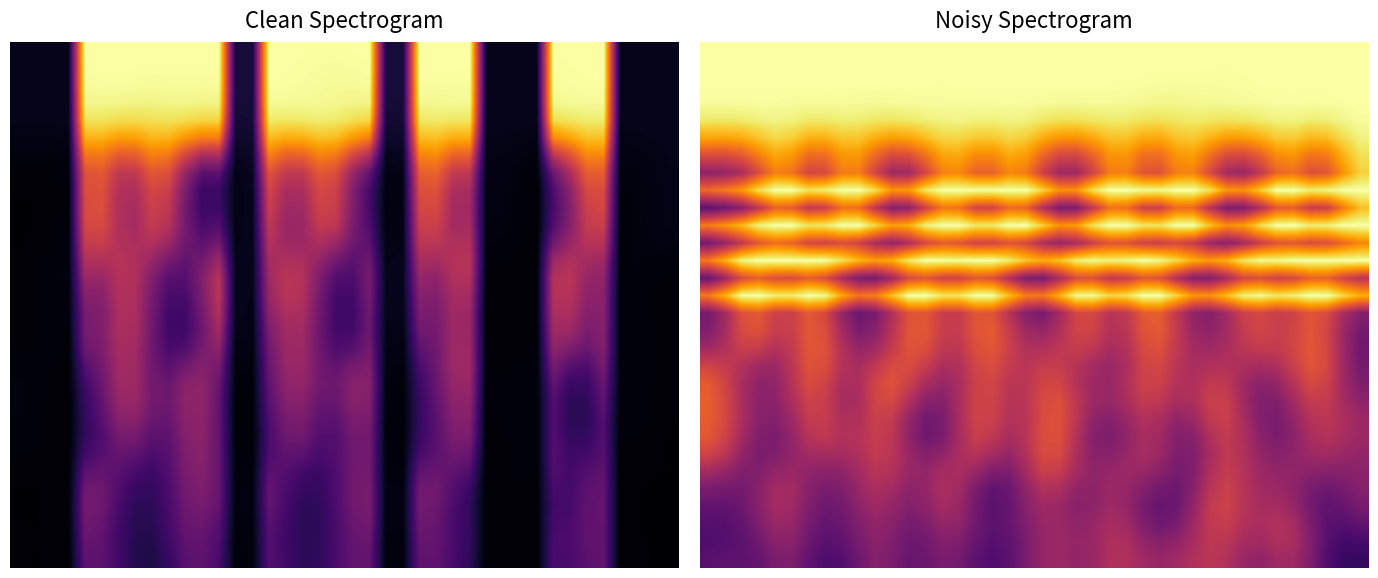

At which category is the sum across all series the highest?

16